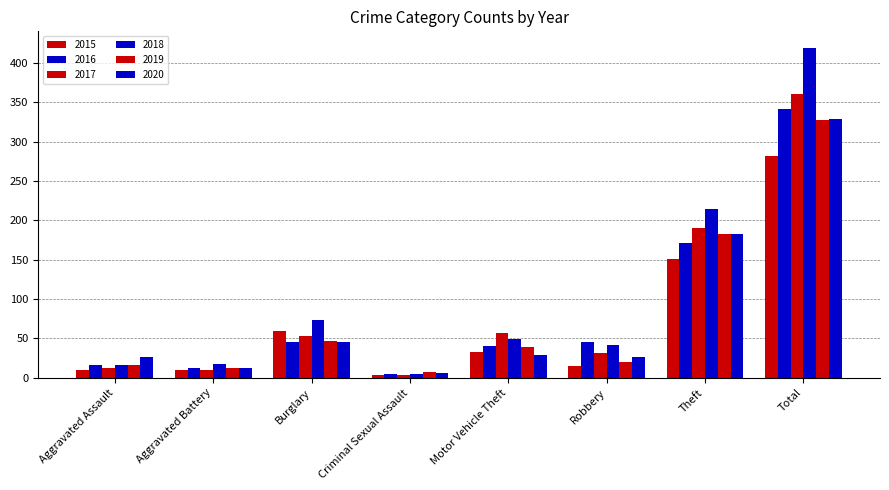

How many bars are there in total?

48